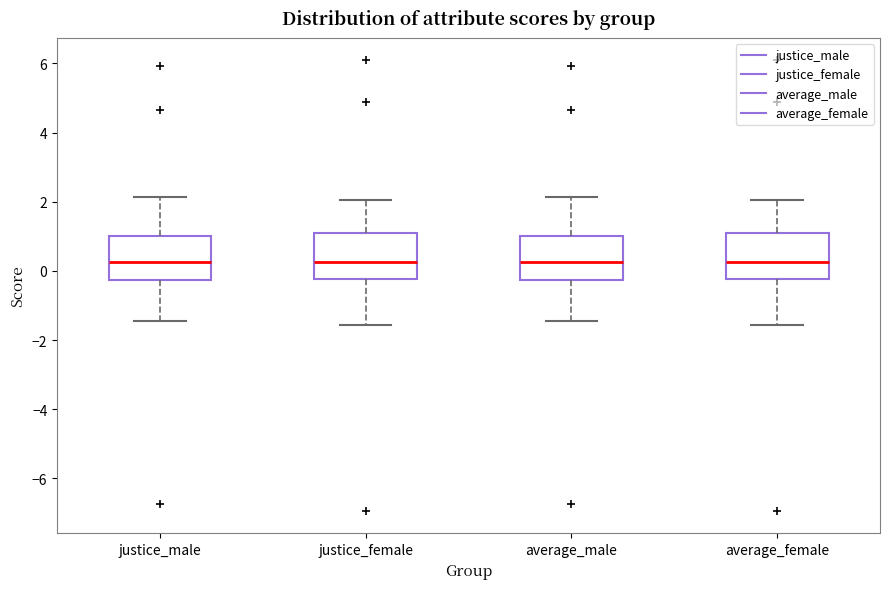

Reading left to right, transcribe this box plot: for each box, give where its median line is, the range the box spans, and where its two whiskers end, as read against the y-axis. The values are not printed on the chart, so give them approximately, as read against the axis.

justice_male: median 0.2, box -0.2 to 1.0, whiskers -1.4 to 2.2
justice_female: median 0.2, box -0.2 to 1.0, whiskers -1.6 to 2.0
average_male: median 0.2, box -0.2 to 1.0, whiskers -1.4 to 2.2
average_female: median 0.2, box -0.2 to 1.0, whiskers -1.6 to 2.0